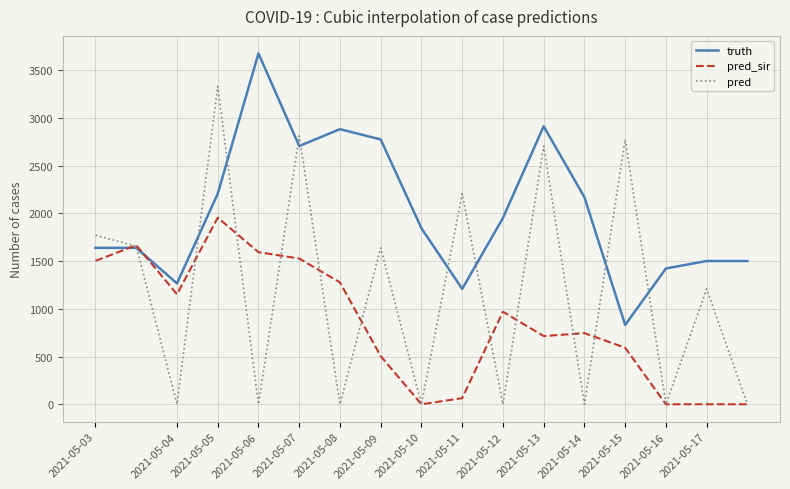

Which series has the widest spread of values?

pred